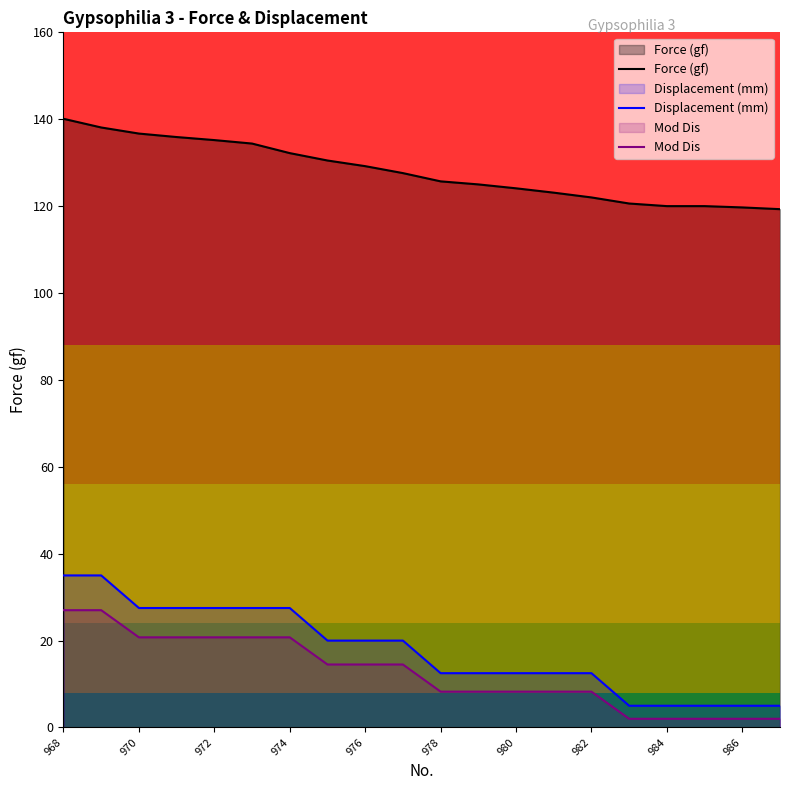

Which series has the largest total across all categories?

Force (gf)